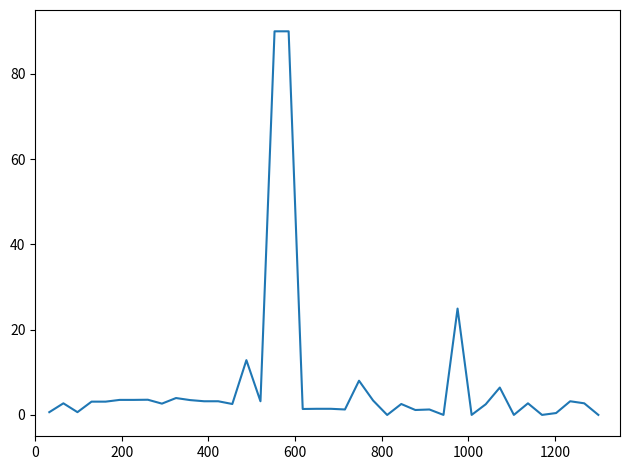

What is the maximum value shown in the chart?

90.0